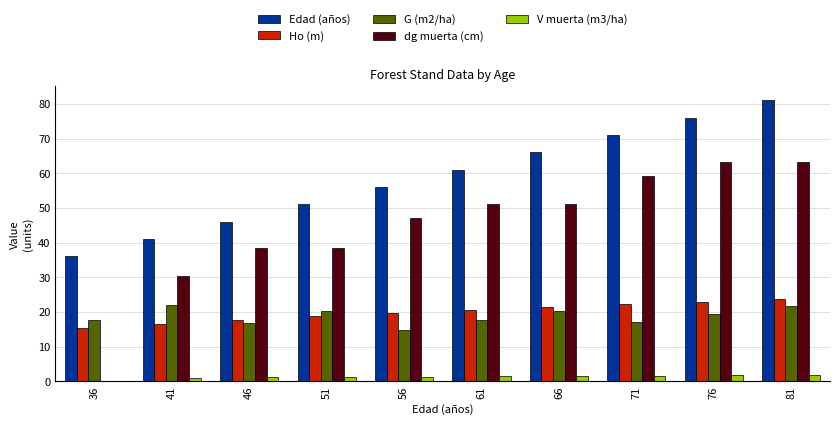

The Ho (m) series shows 18.8 at 51. True or false?

True